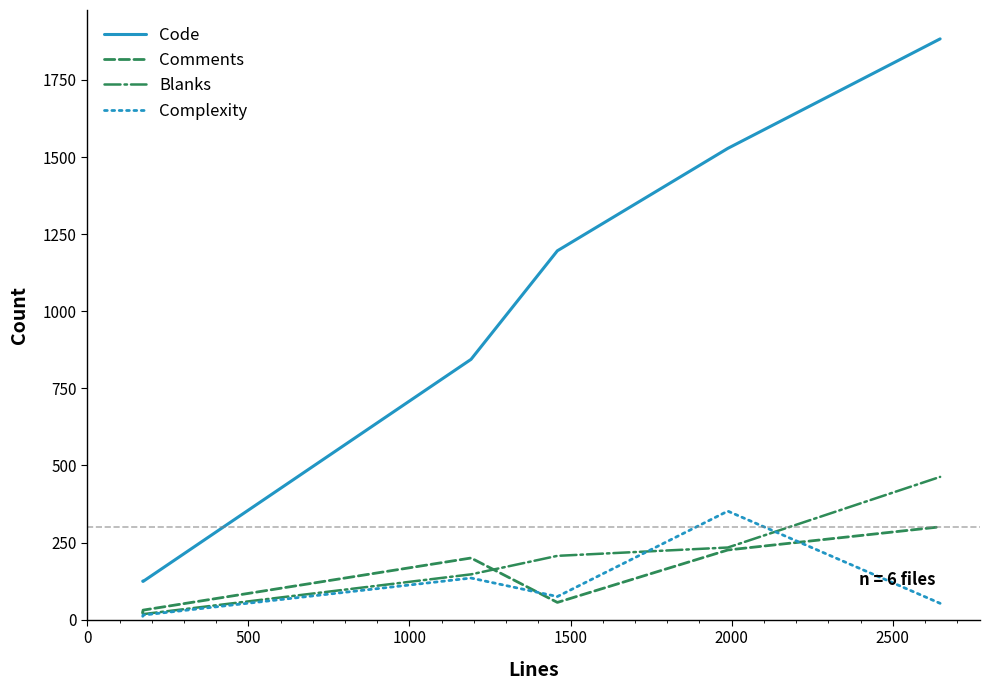

True or false: Code has more than 2 interior local peaks.

False